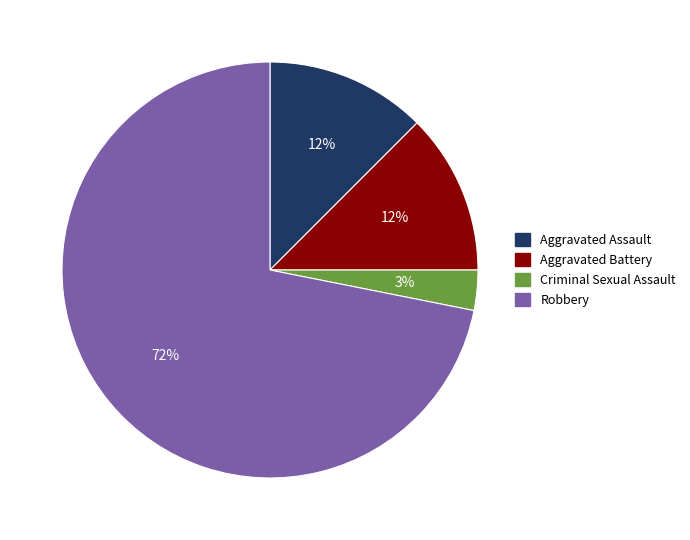

Approximately how many times larger is the value at Aggravated Battery compared to Criminal Sexual Assault?

4.0